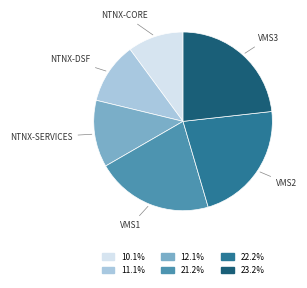

Does any single category account for the majority?

No